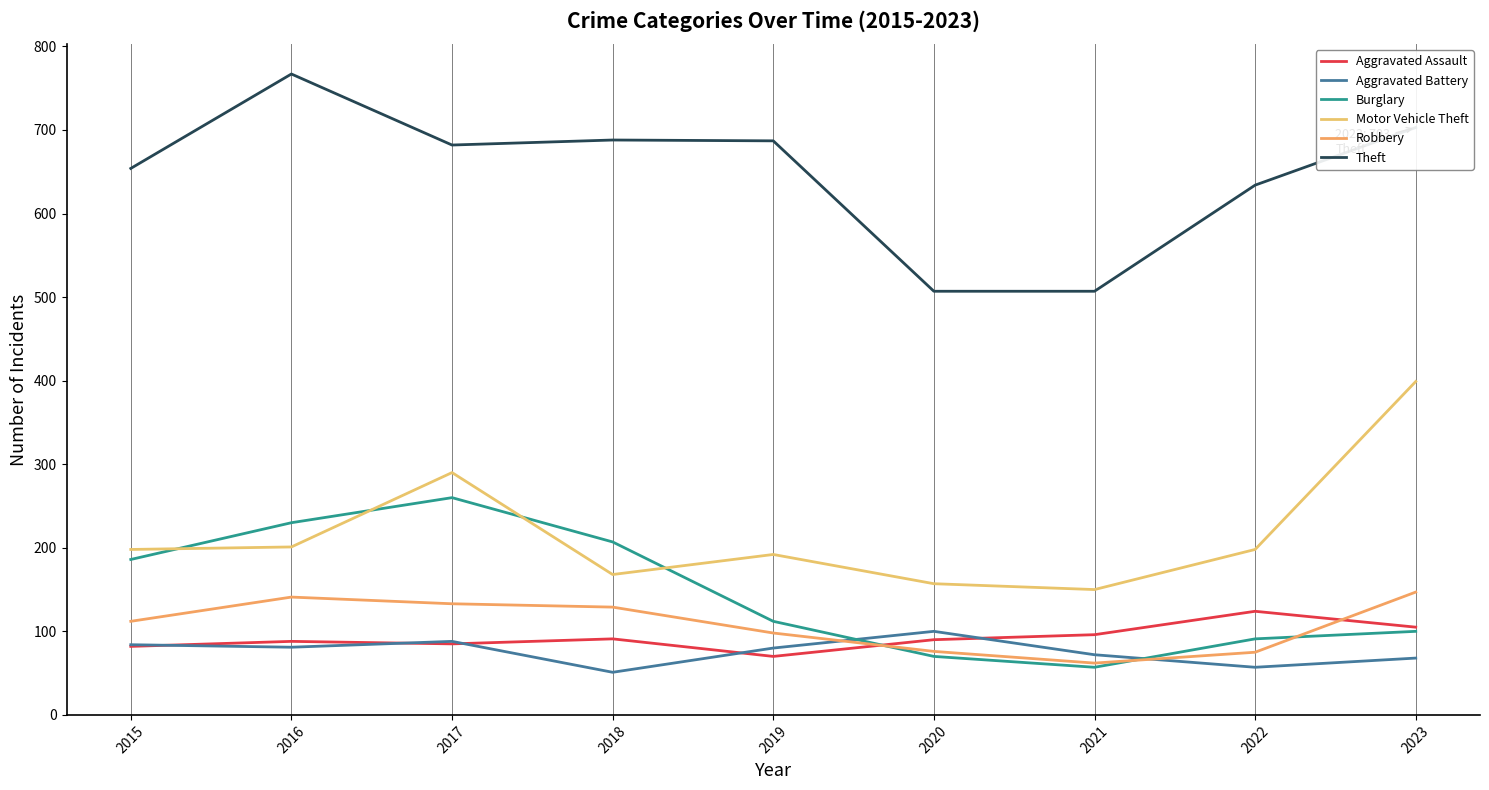

What is the value of the Aggravated Battery point at the 1st from the left?

84